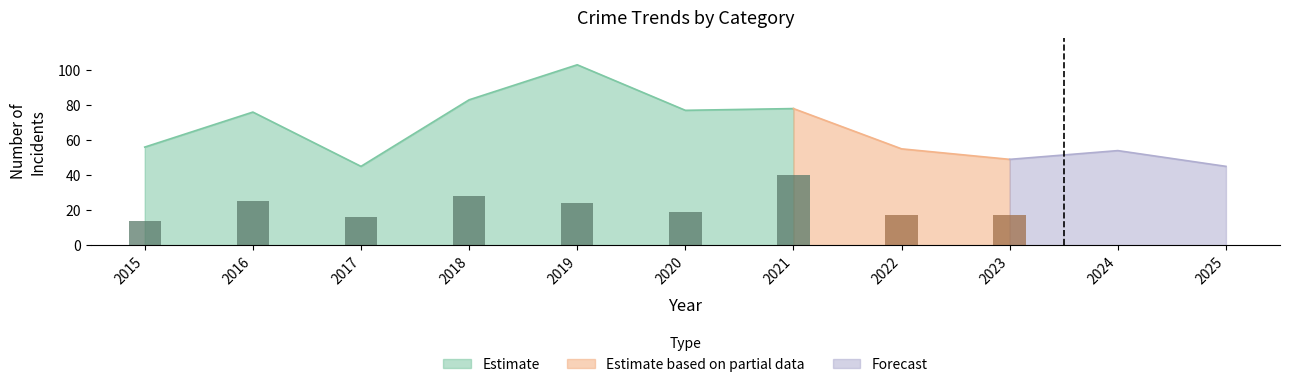

What is the sum of the Robbery values at 2016 and 2015?

39